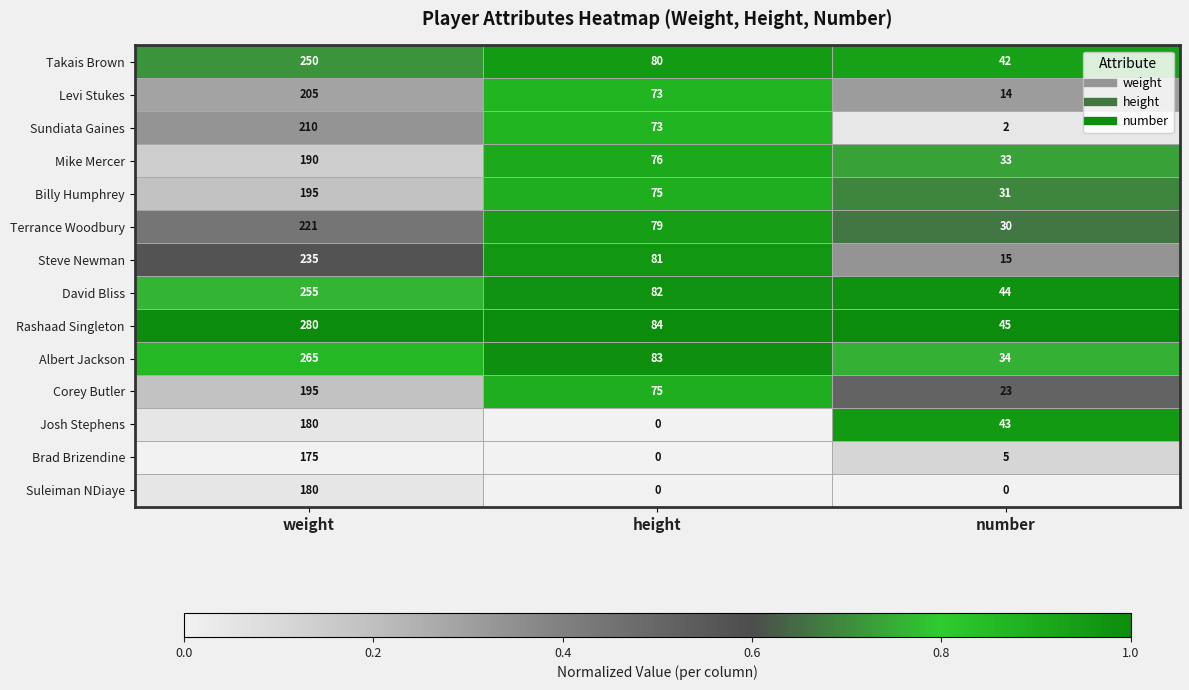

Which series changed the most between height and number?

Sundiata Gaines